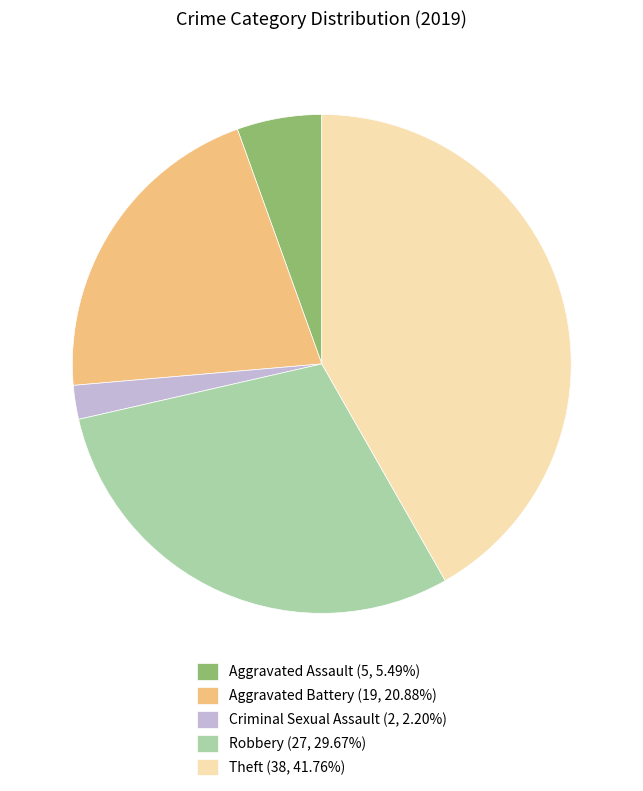

Which slice is the largest?

Theft